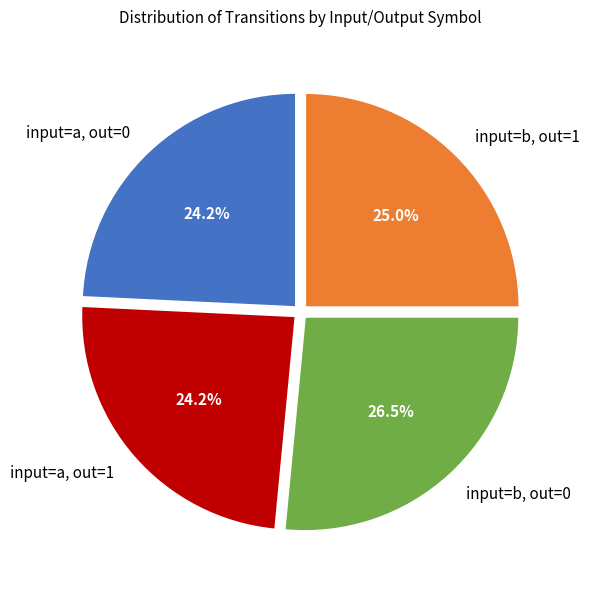

Approximately how many times larger is the value at input=b, out=0 compared to input=a, out=0?

1.1